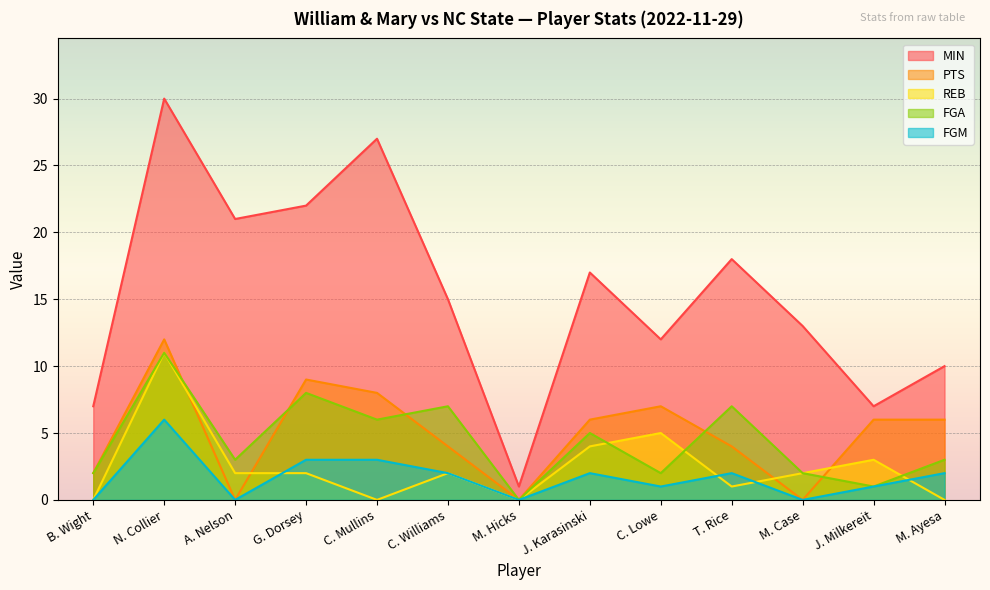

Reading left to right, transcribe all the data shown in this chart.

MIN: 7	30	21	22	27	15	1	17	12	18	13	7	10
PTS: 2	12	0	9	8	4	0	6	7	4	0	6	6
REB: 0	11	2	2	0	2	0	4	5	1	2	3	0
FGA: 2	11	3	8	6	7	0	5	2	7	2	1	3
FGM: 0	6	0	3	3	2	0	2	1	2	0	1	2